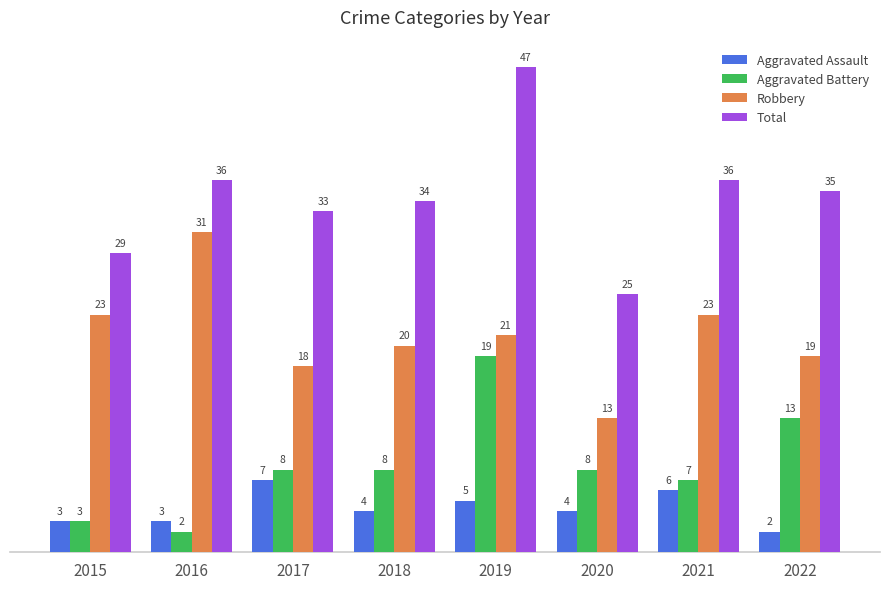

At how many categories does at least one series exceed 16?

8